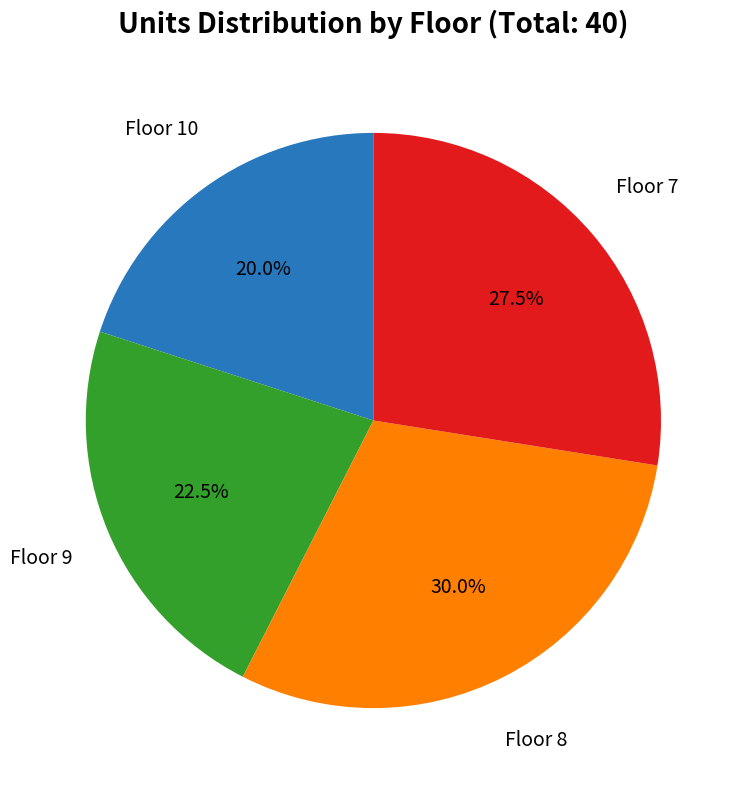

Is there a majority slice in this chart?

No